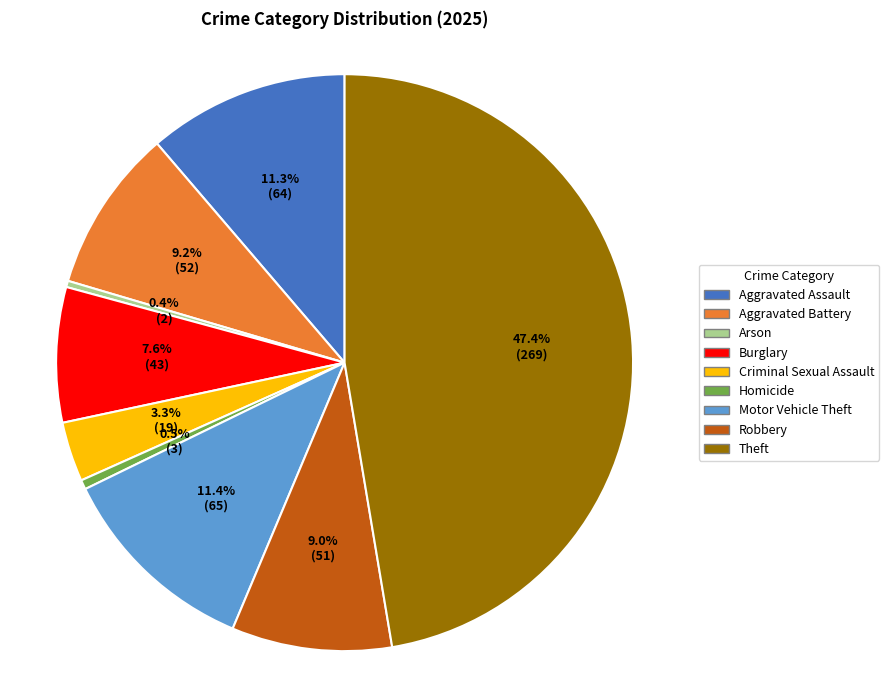

Between Aggravated Assault and Homicide, which is larger?

Aggravated Assault